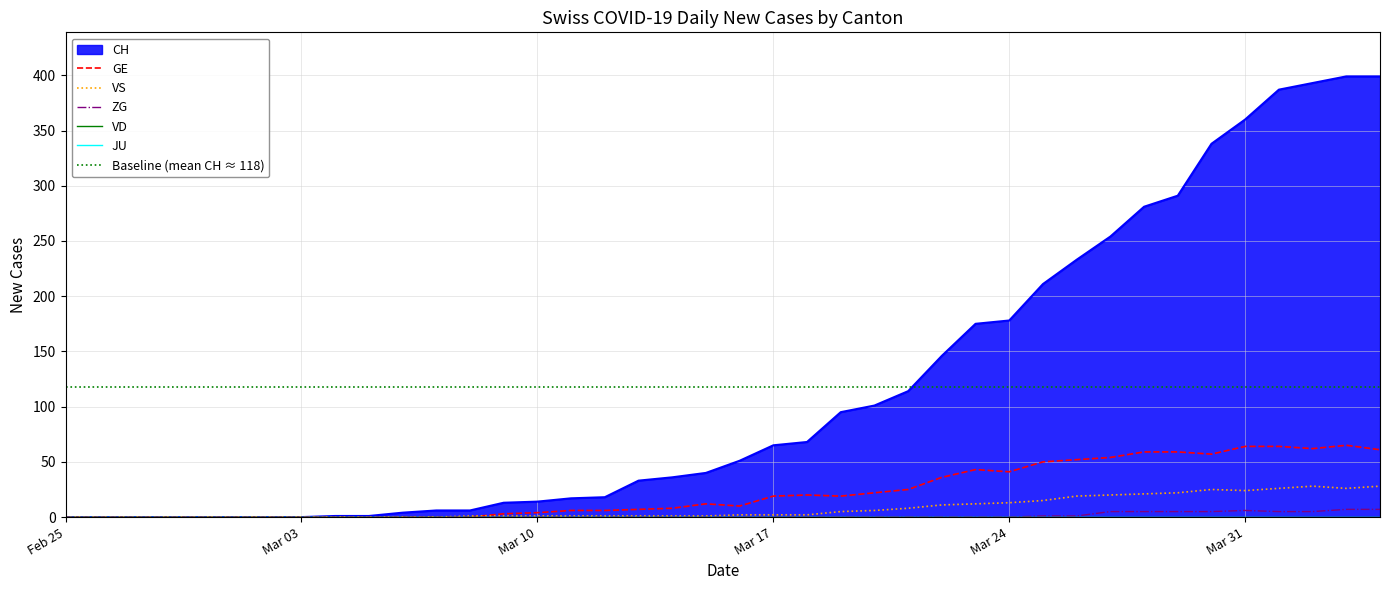

Which category has the highest value in the CH series?

2020-04-03